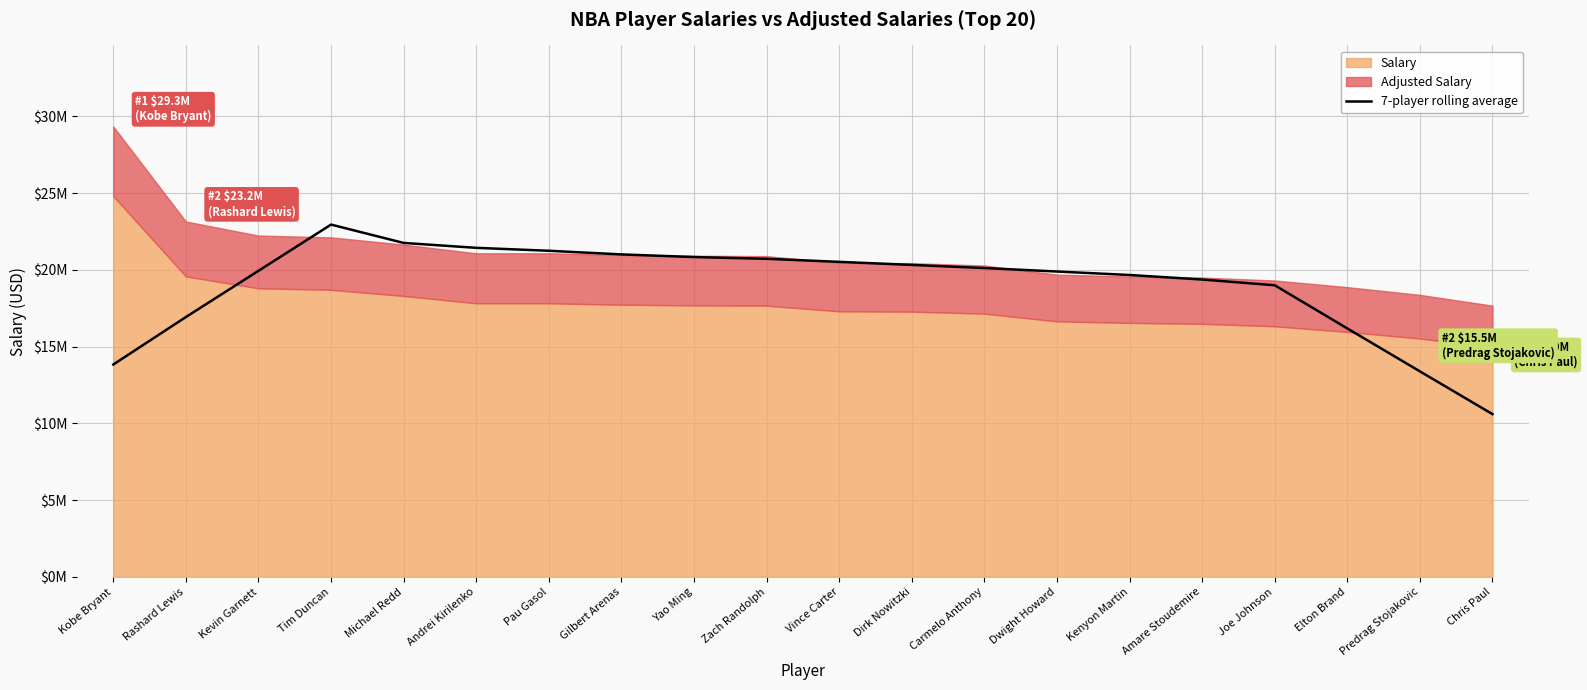

The value at Yao Ming is 35364429.9. True or false?

False